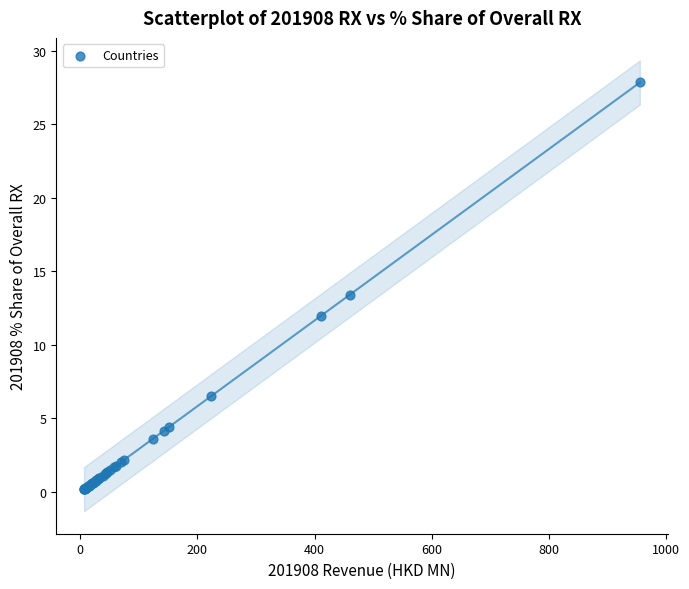

What Y value in the scatter plot is closest to 14?

13.4